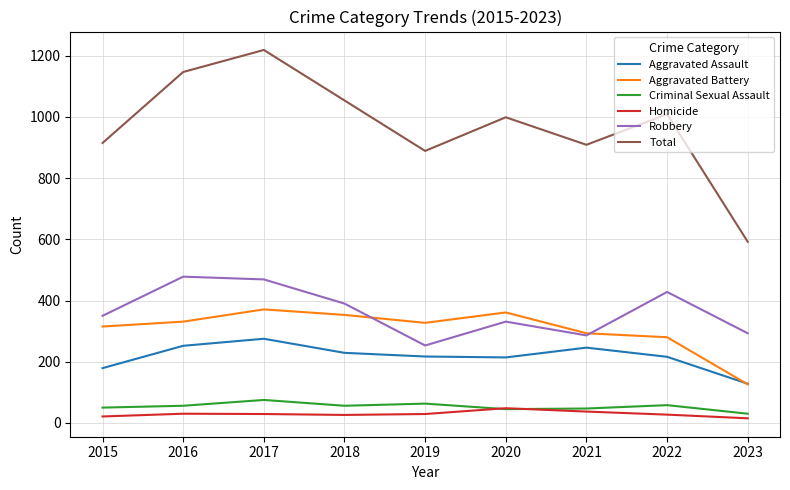

Which series has the widest spread of values?

Total